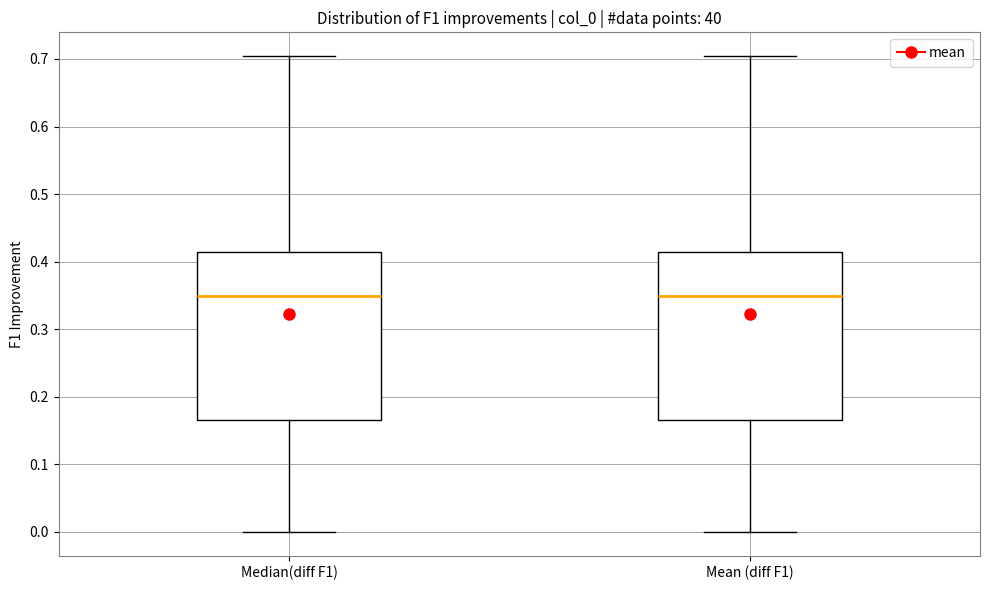

Reading left to right, transcribe this box plot: for each box, give where its median line is, the range the box spans, and where its two whiskers end, as read against the y-axis. The values are not printed on the chart, so give them approximately, as read against the axis.

Median(diff F1): median 0.35, box 0.17 to 0.41, whiskers 0.00 to 0.70
Mean (diff F1): median 0.35, box 0.17 to 0.41, whiskers 0.00 to 0.70